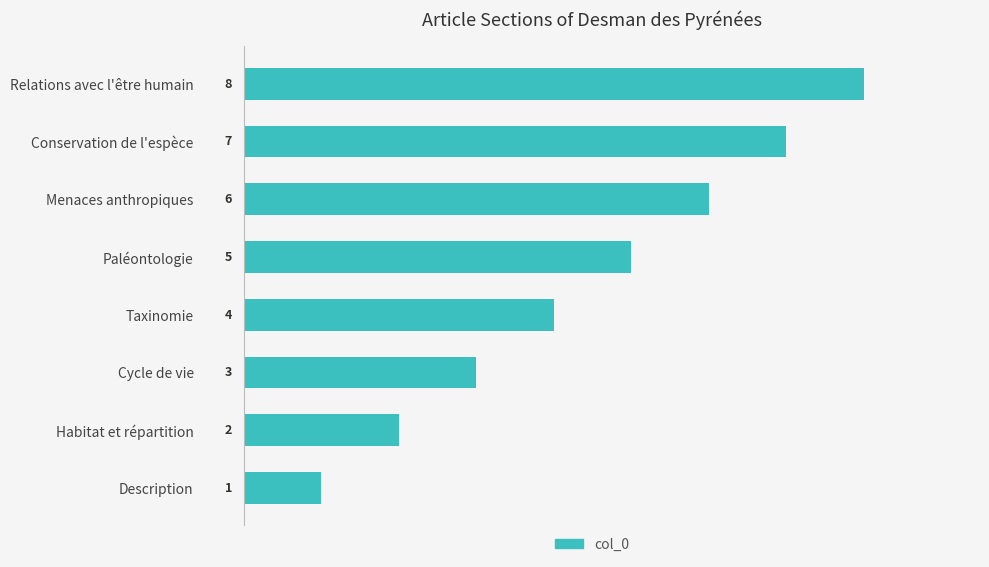

At which category does the chart reach its minimum across all series?

Description